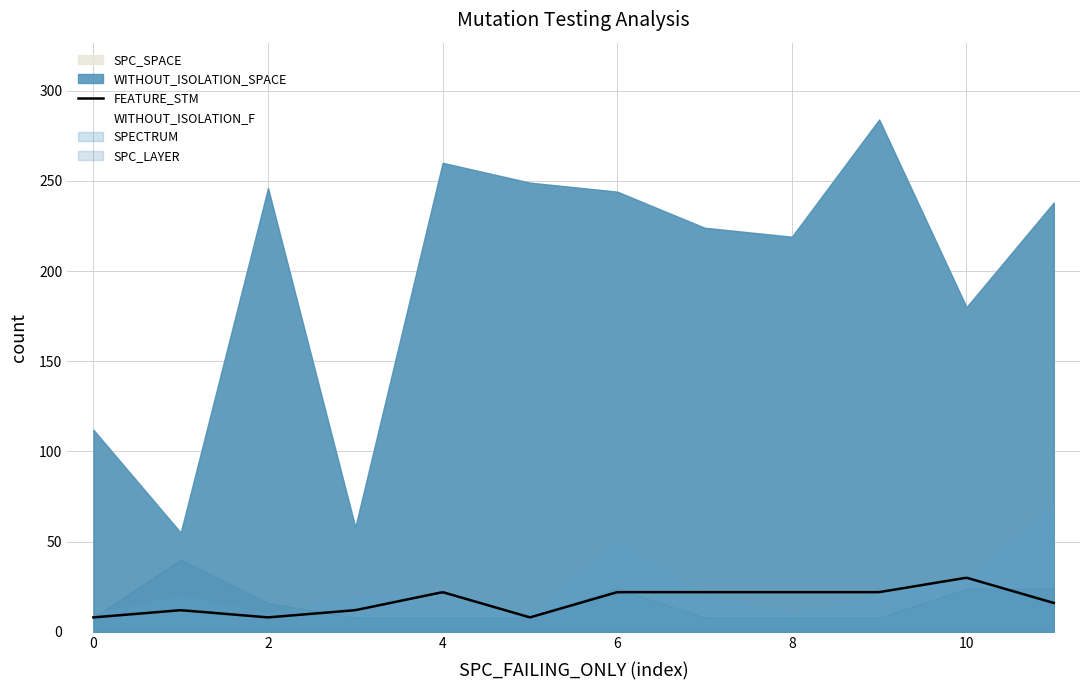

Between 8 and 11, which series saw the biggest shift?

SPC_SPACE